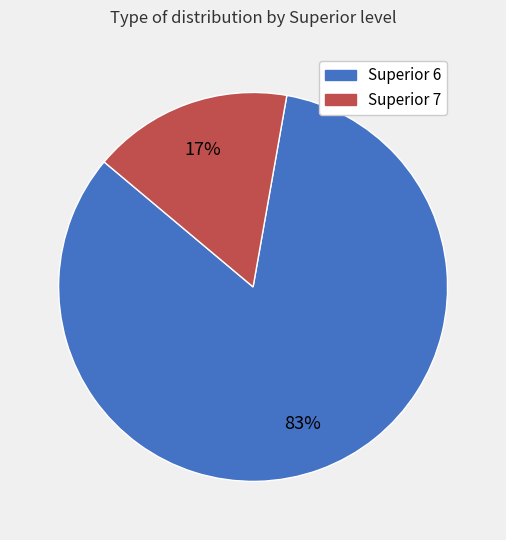

To the nearest percent, what portion does Superior 7 represent?

17%